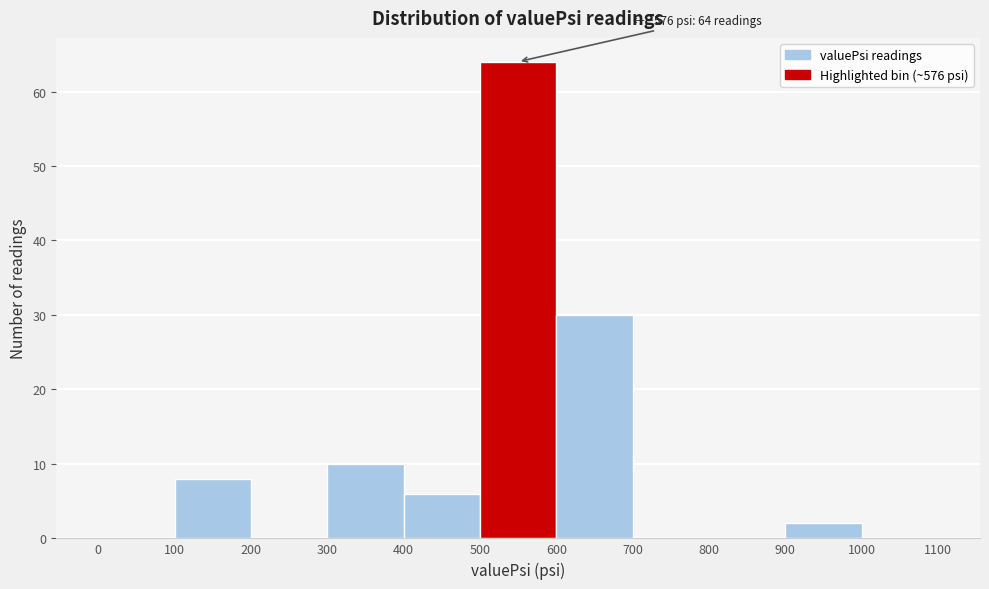

Which range on the x-axis has the tallest bar?

500 to 600